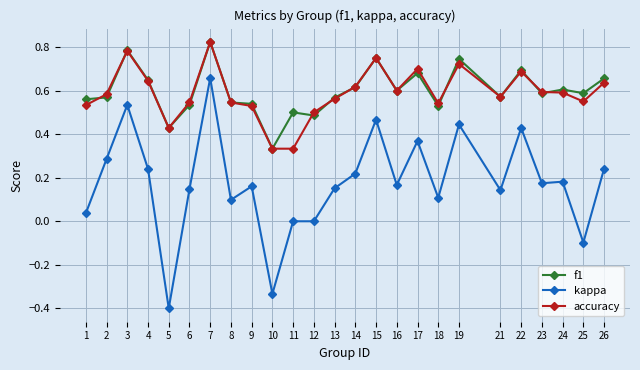

What is the total value across all series at 22?

1.8